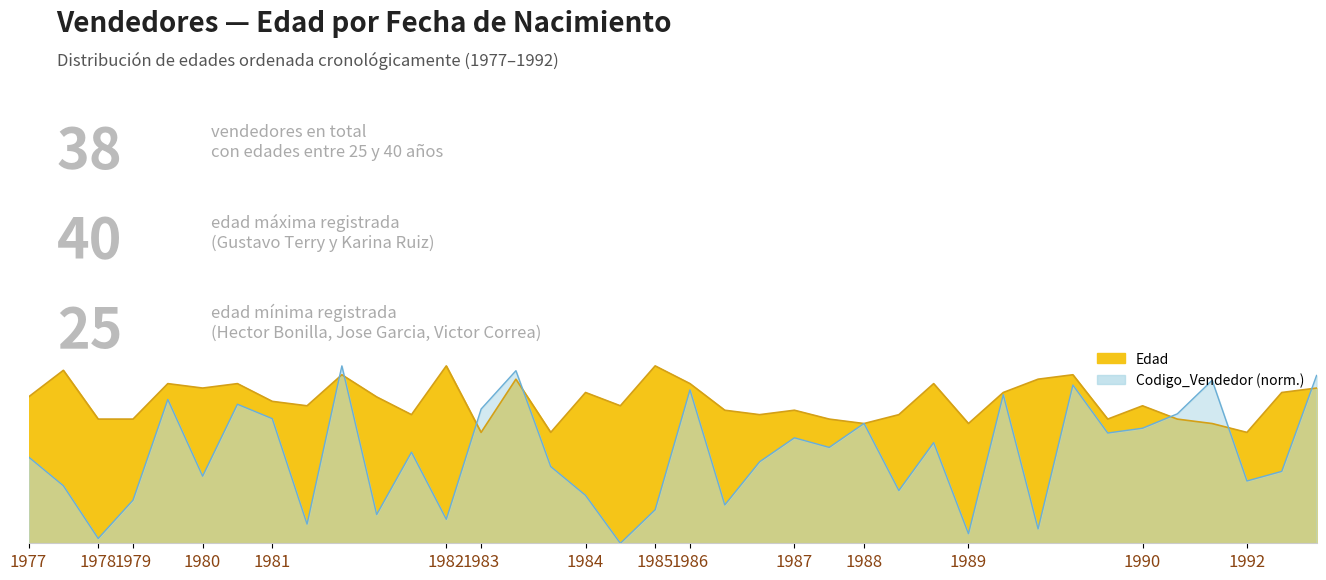

How many interior local valleys (lower than both neighbors) does the data have?

11